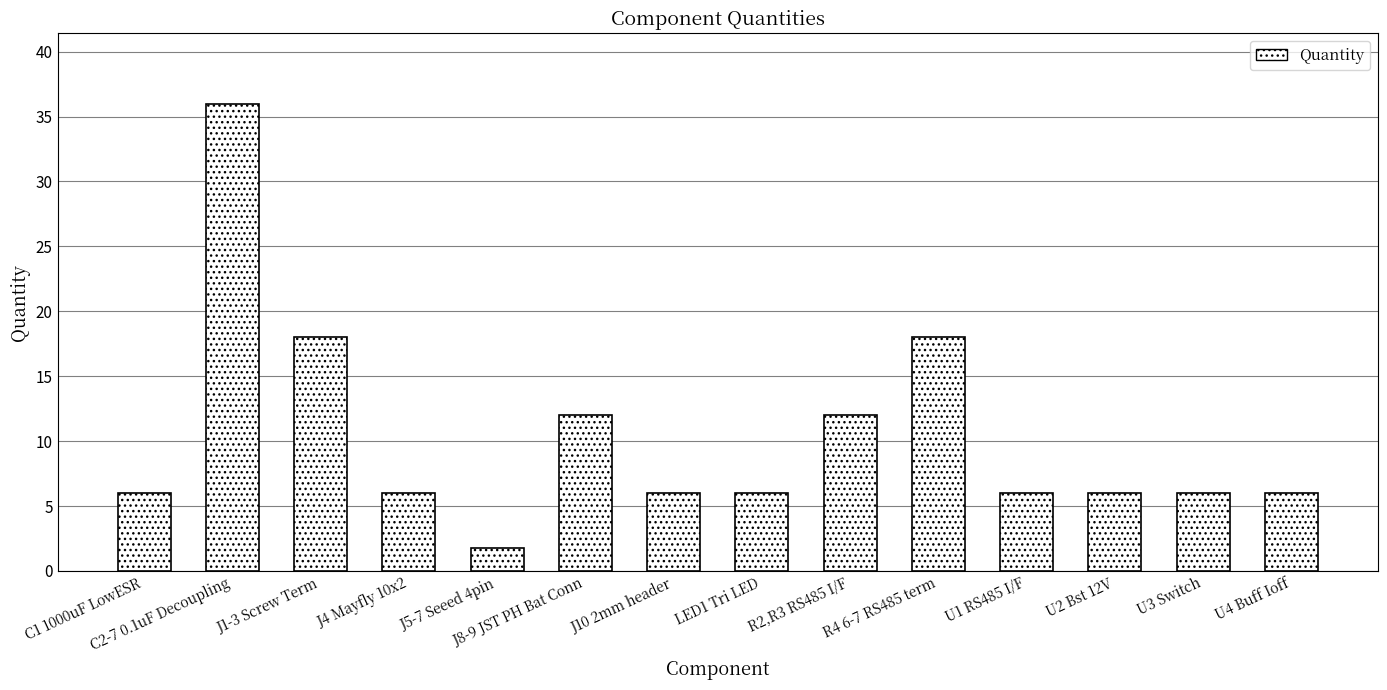

What is the ratio of the value at J4 Mayfly 10x2 to the value at U2 Bst 12V?

1.0